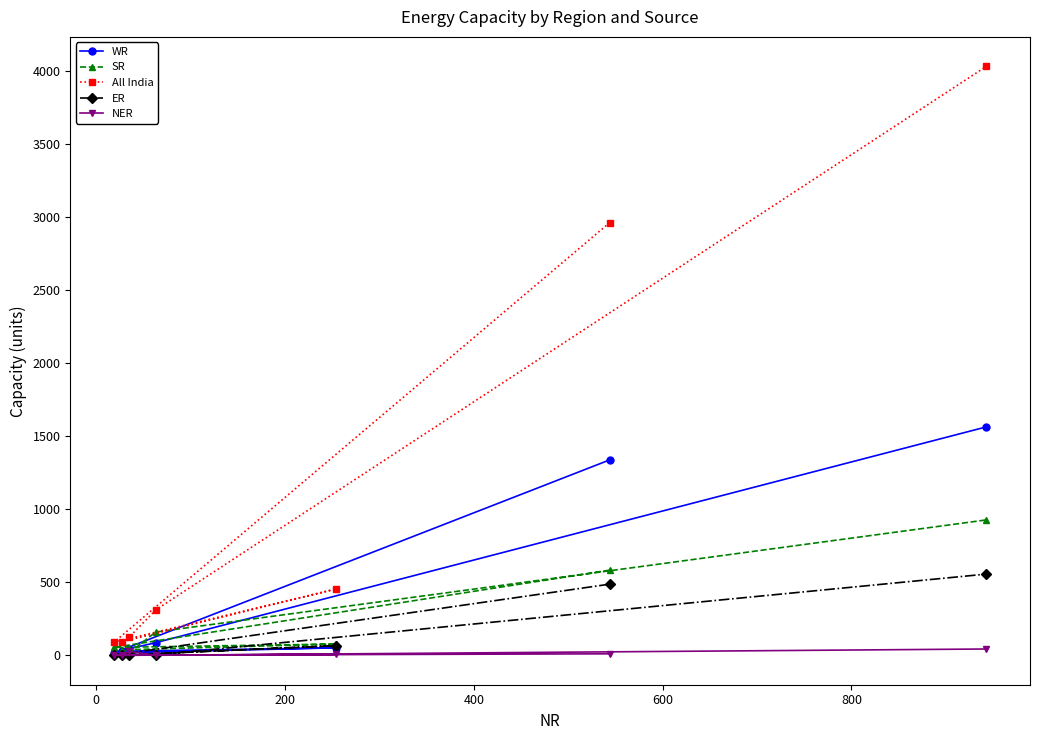

Which series has the largest total across all categories?

All India